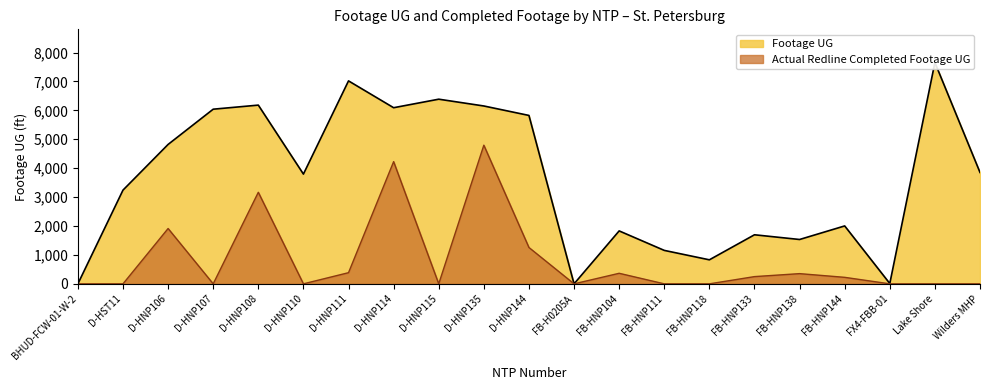

What is the maximum value for Actual Redline Completed Footage UG?

4796